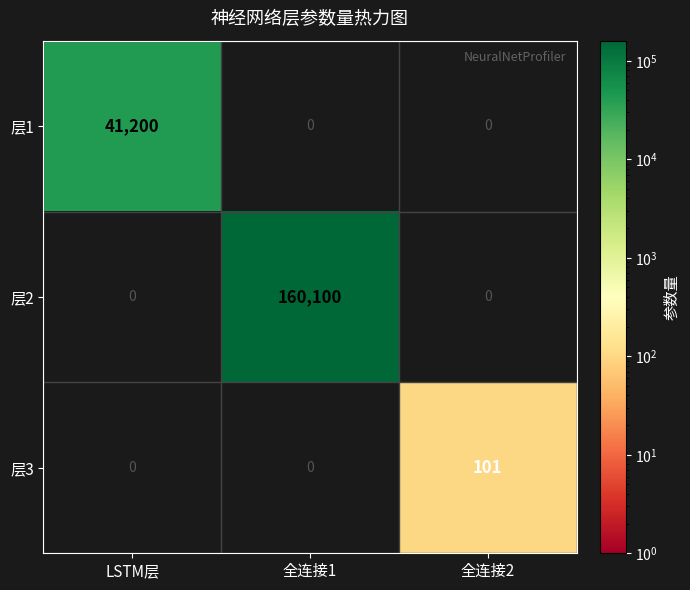

How many values in 层1 are above zero?

1